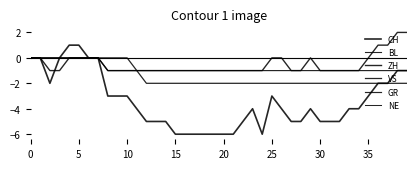

True or false: ZH and BL cross at least once.

False